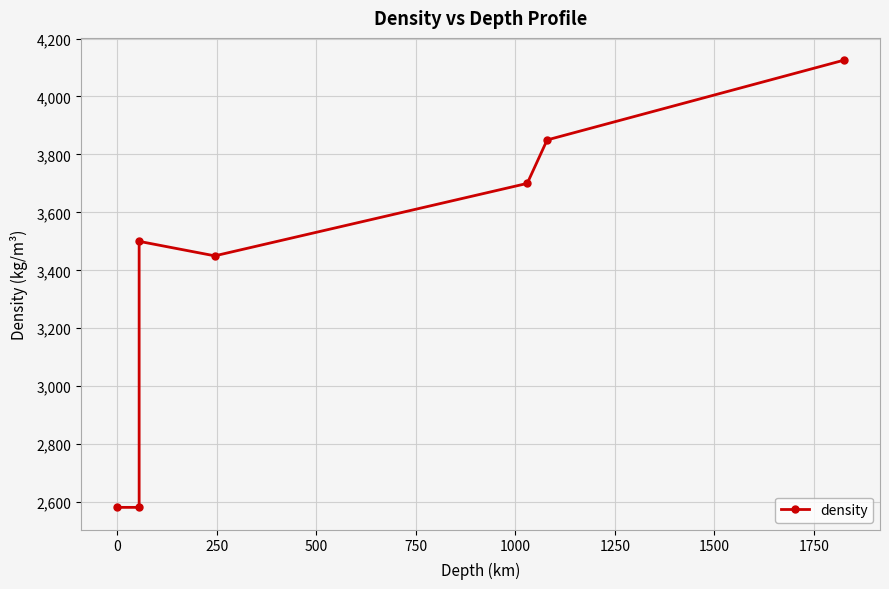

True or false: there are more than 1 points higher than both neighbors.

False